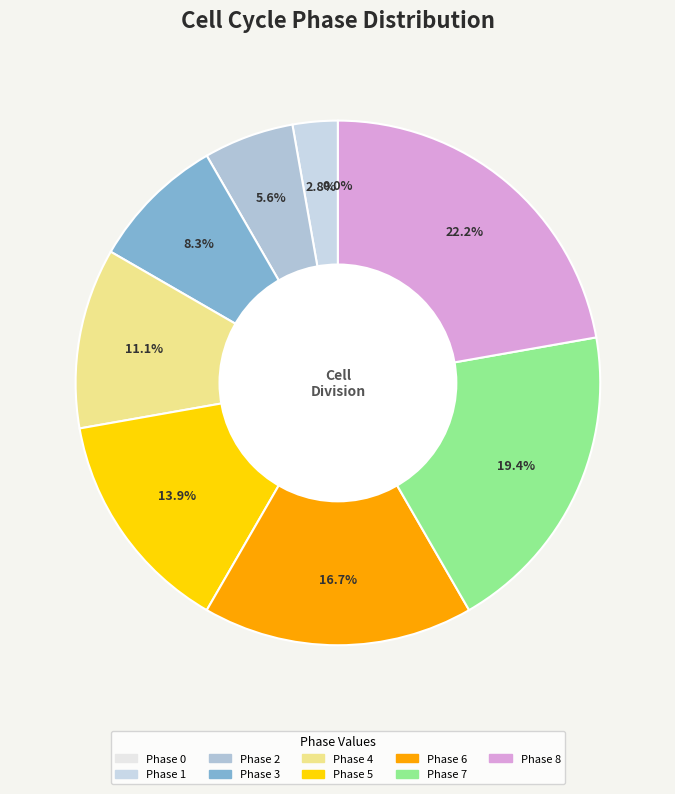

Is 4 the majority of the pie?

No